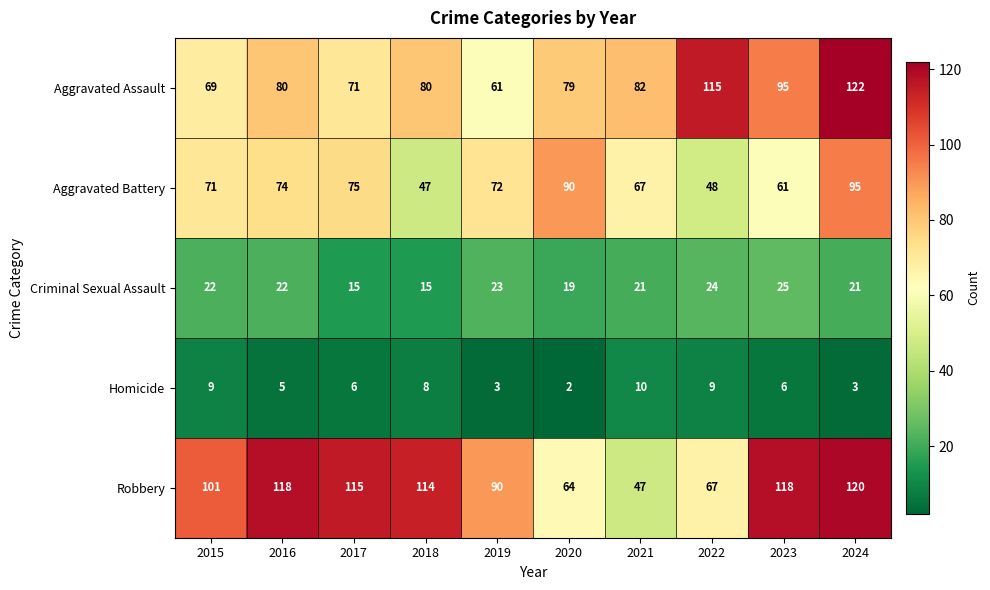

At which category is the sum across all series the highest?

2024